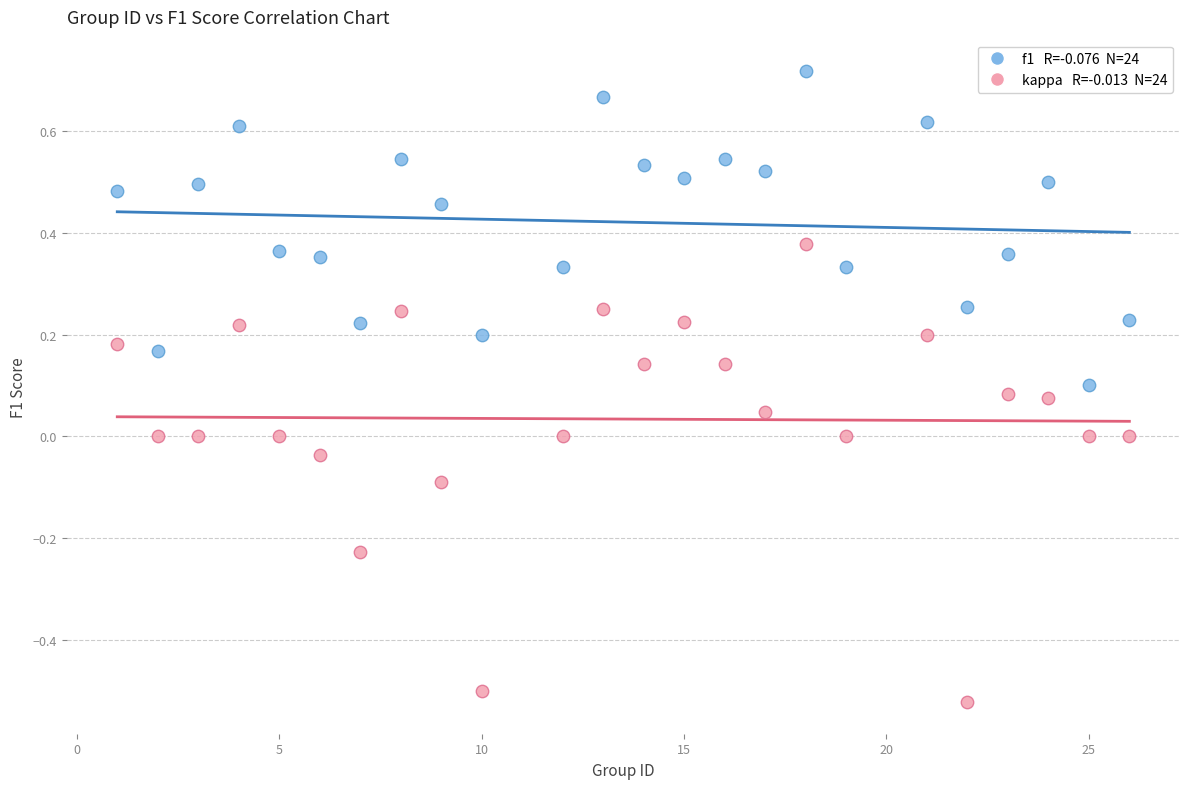

Across all data points, what is the range of X values (max minus min)?

25.0